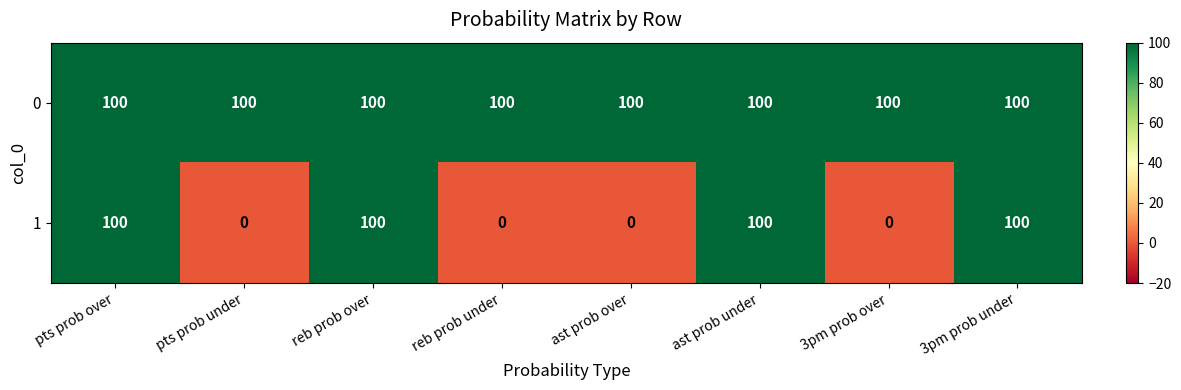

Which series has the largest total across all categories?

0